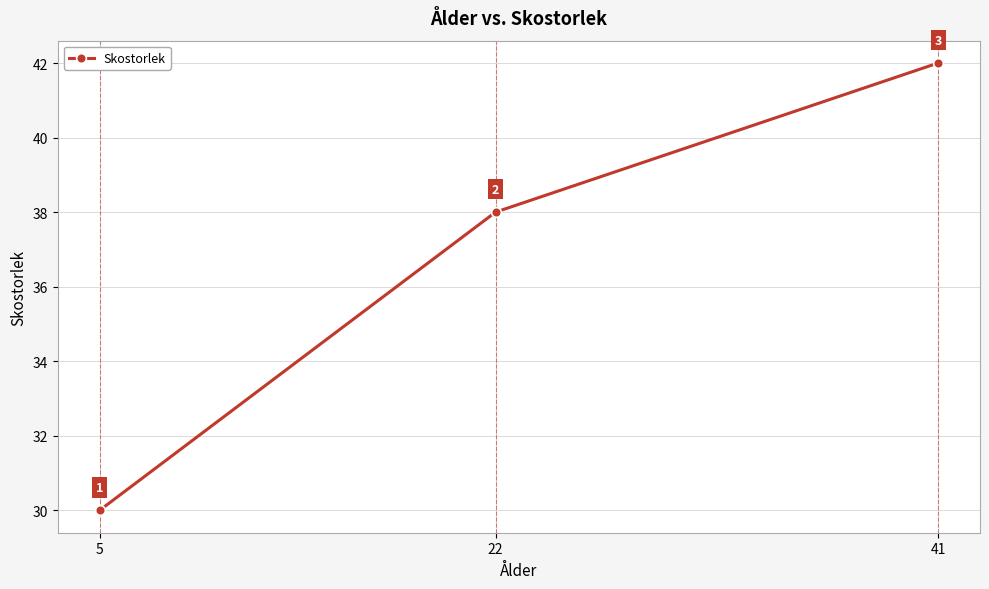

How many lines are shown in the chart?

1